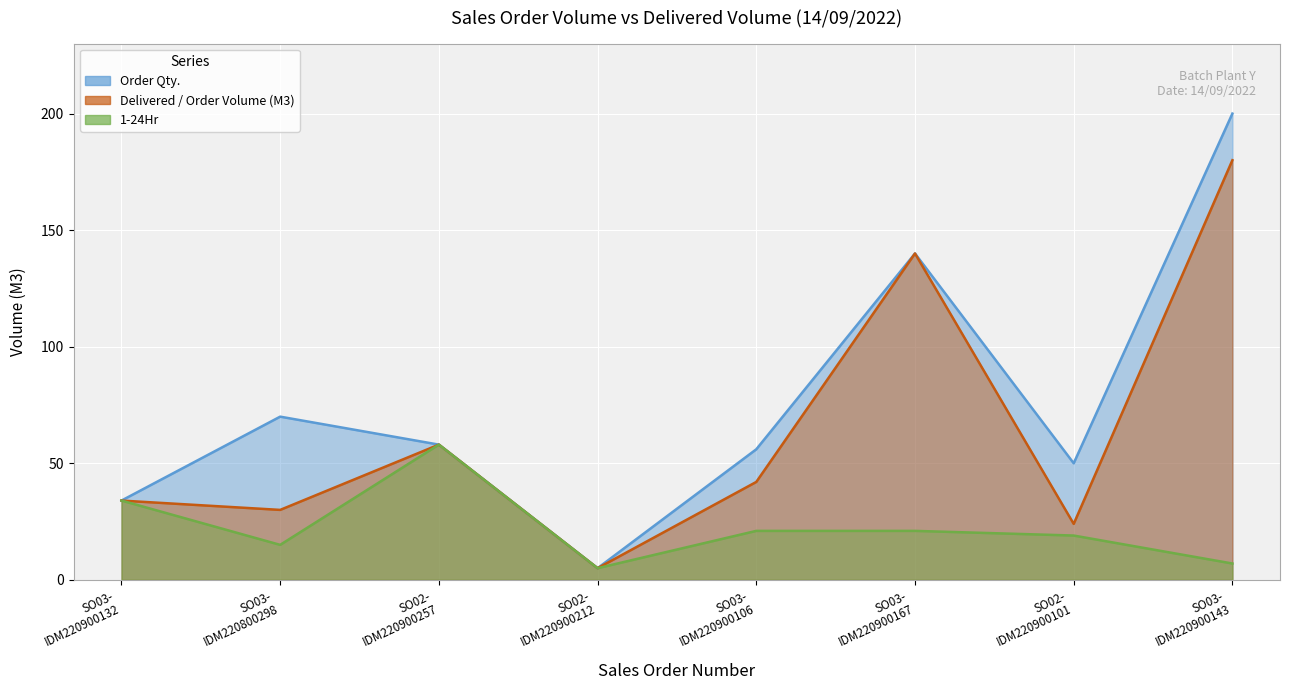

What is the sum of all Order Qty. values?

613